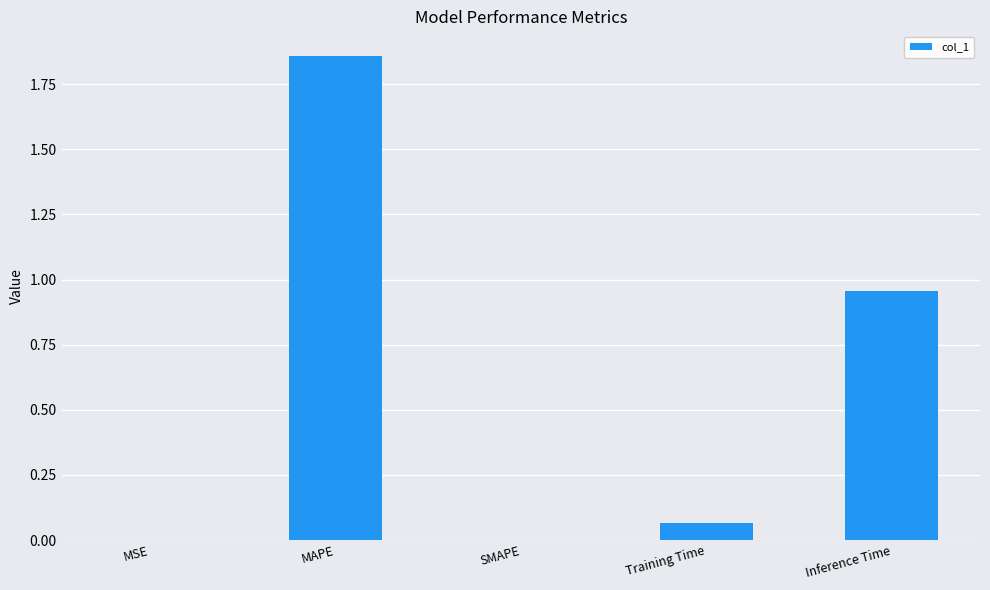

True or false: the data shows 0.6 at SMAPE.

False